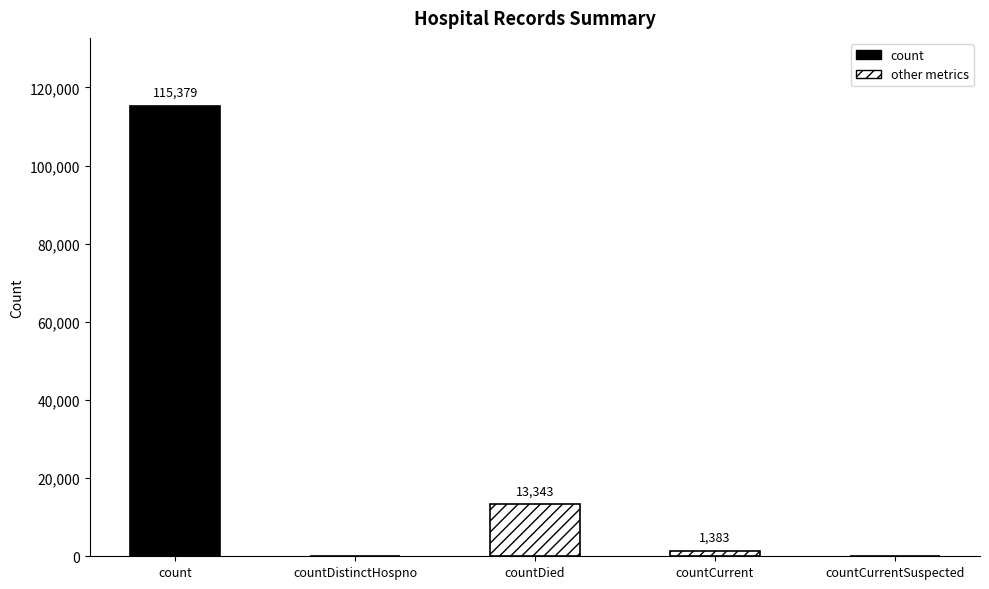

What is the label of the 5th bar from the left?

countCurrentSuspected